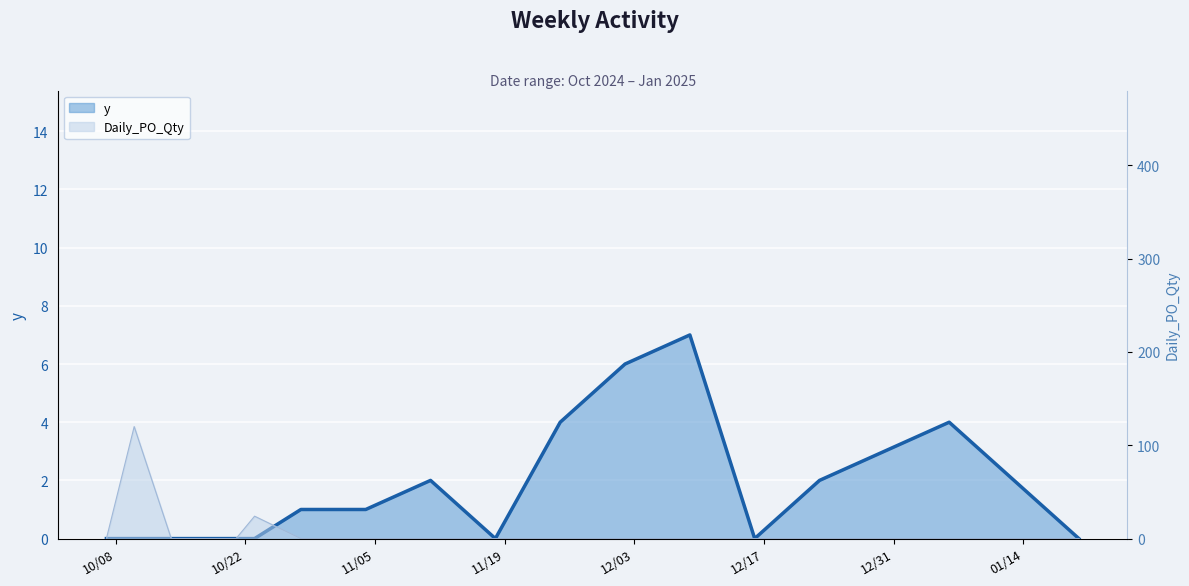

How many interior local peaks does the Daily_PO_Qty series have?

2